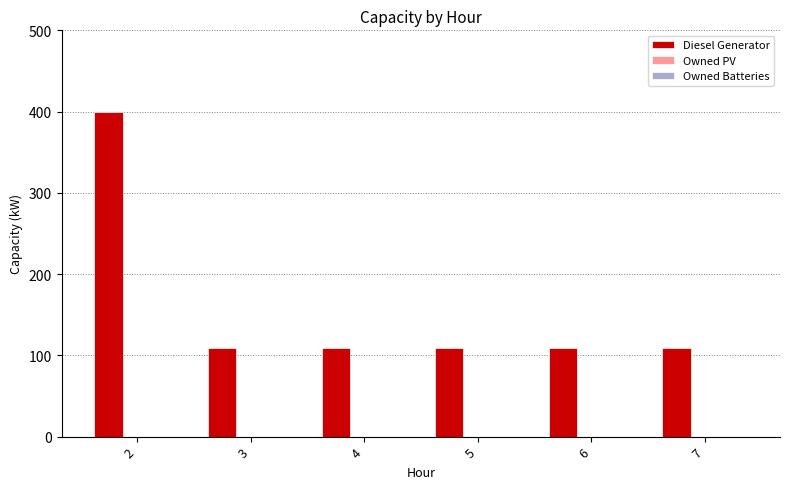

What is the value of the 5th bar from the left?

109